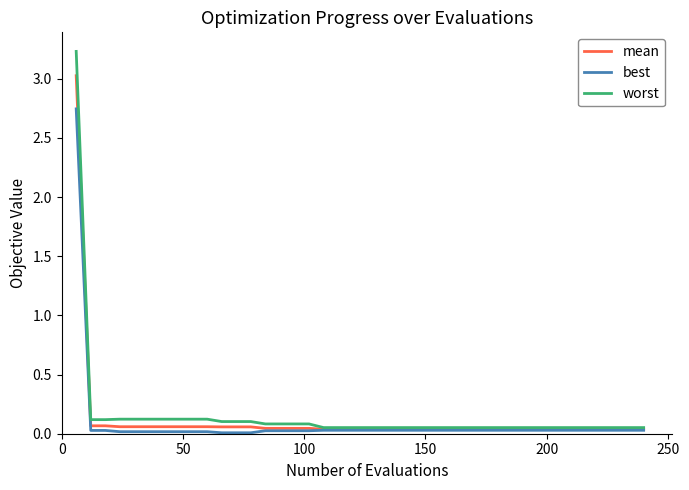

Which series has the widest spread of values?

worst